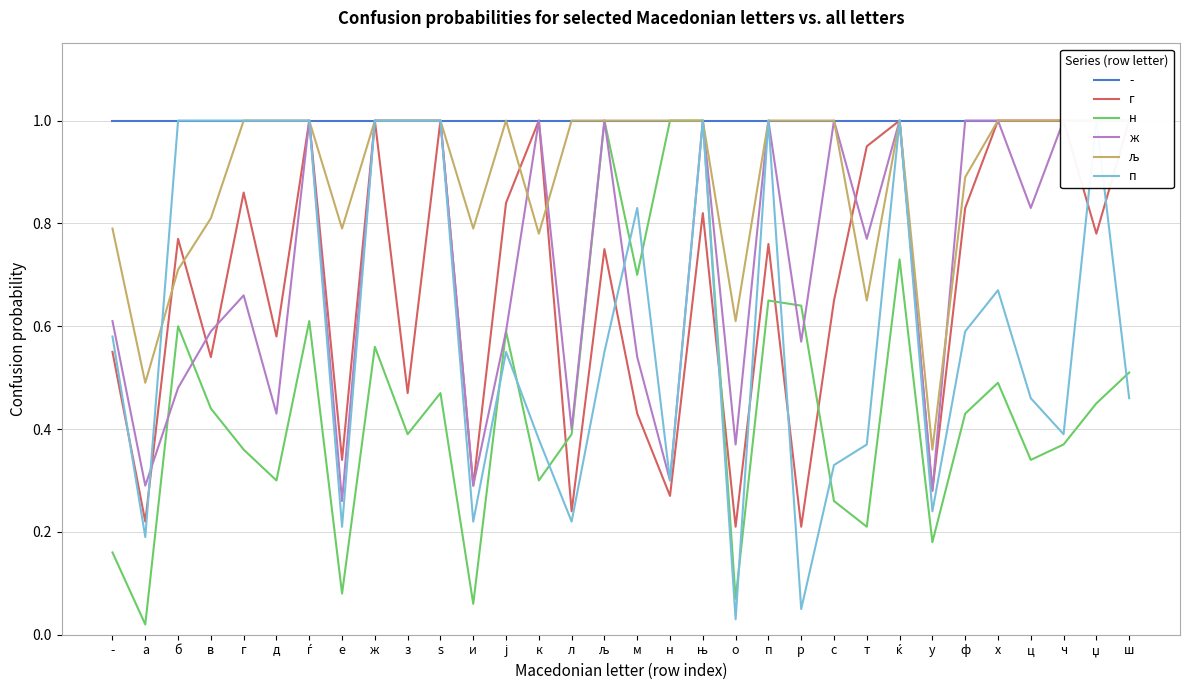

How many lines are shown in the chart?

5